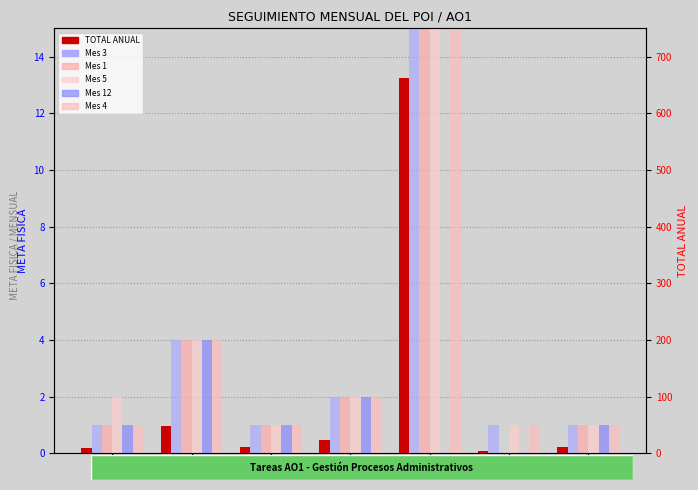

How many categories are shown in the chart?

7